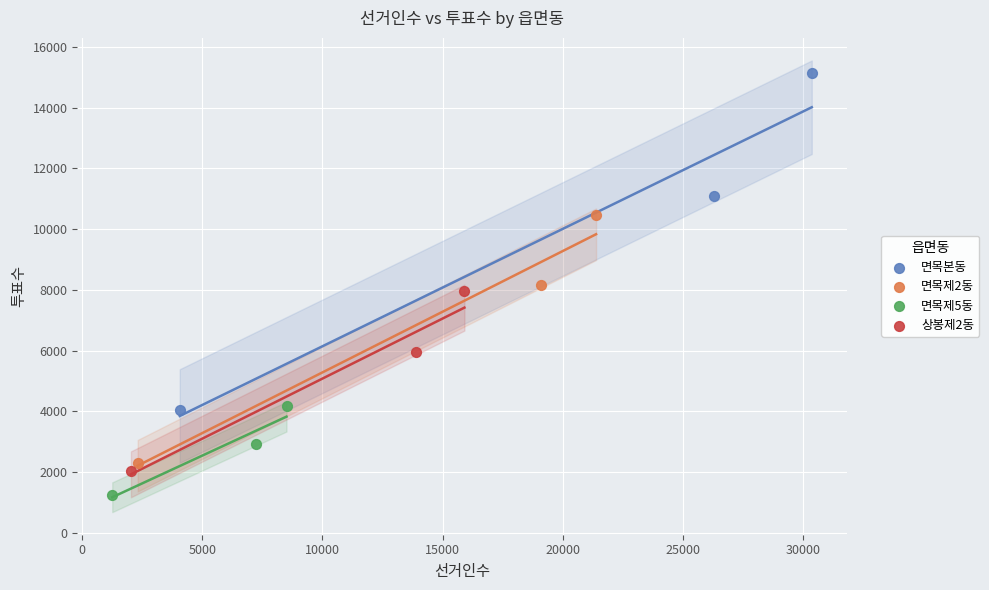

What are all the series names shown in the legend?

면목본동, 면목제2동, 면목제5동, 상봉제2동